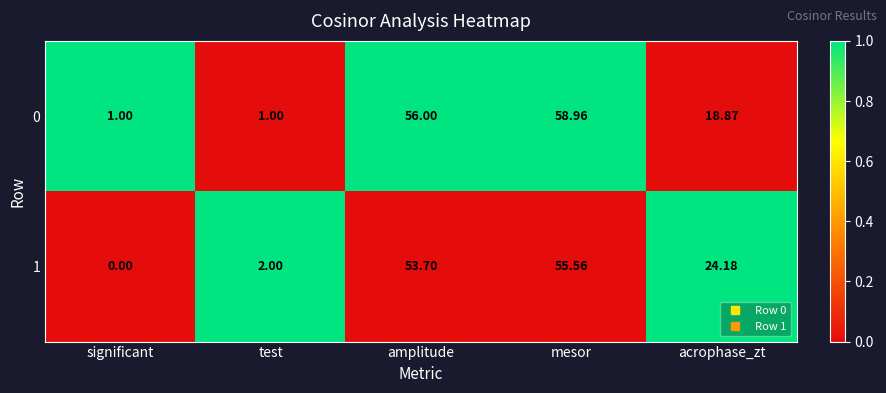

At which label does 1 reach its minimum?

significant